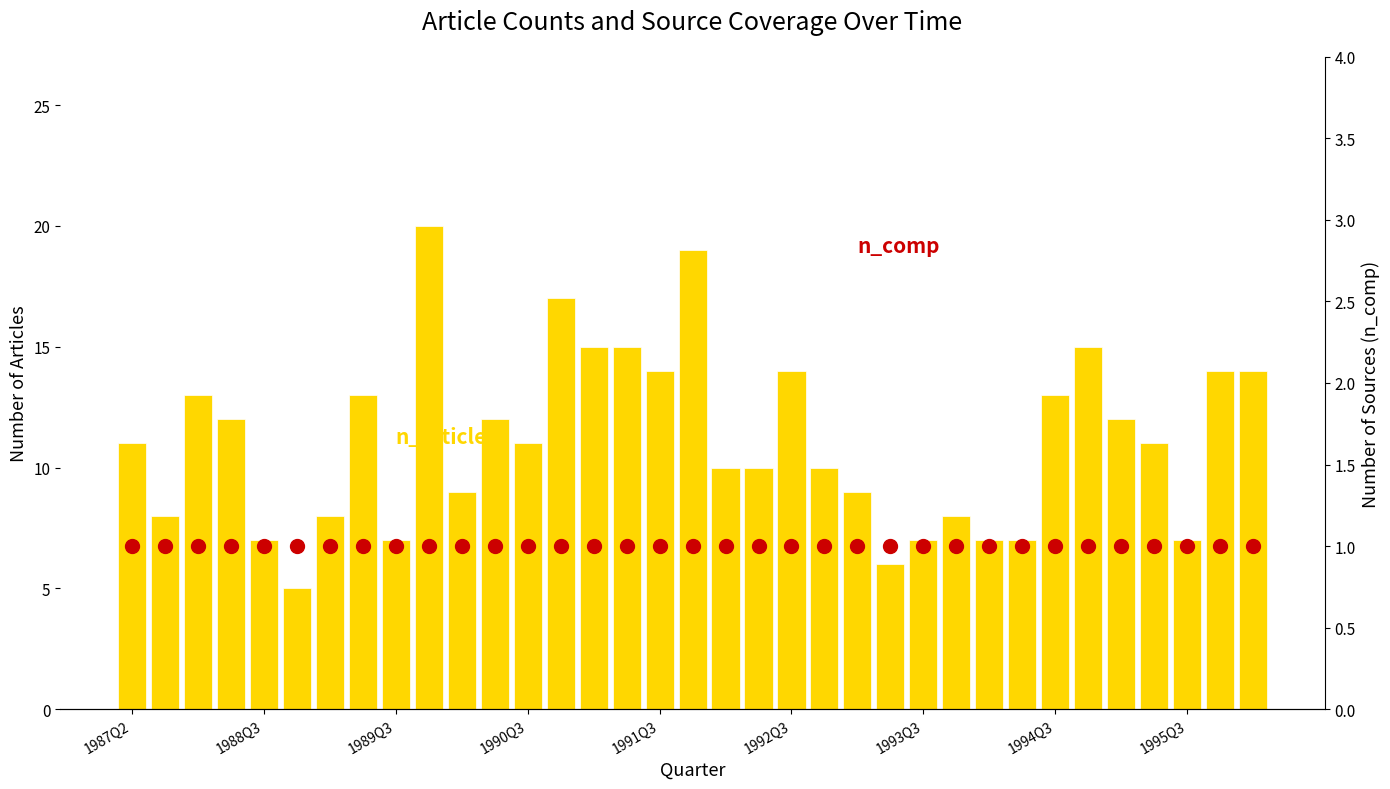

True or false: n_comp has a value of 1 at 11.

True